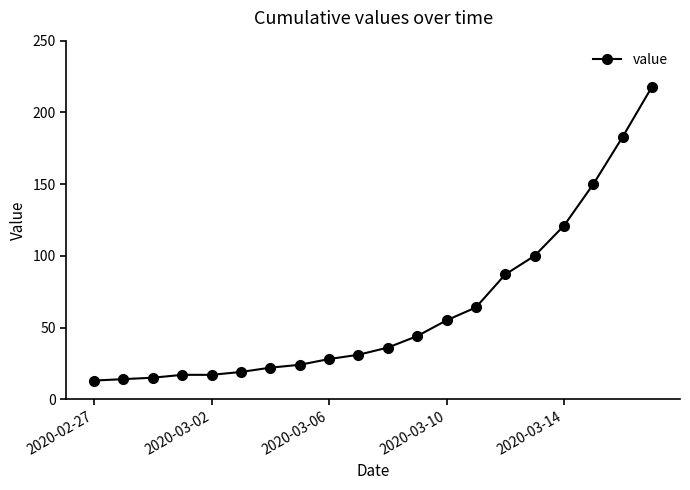

What is the value of the 5th point from the left?

17